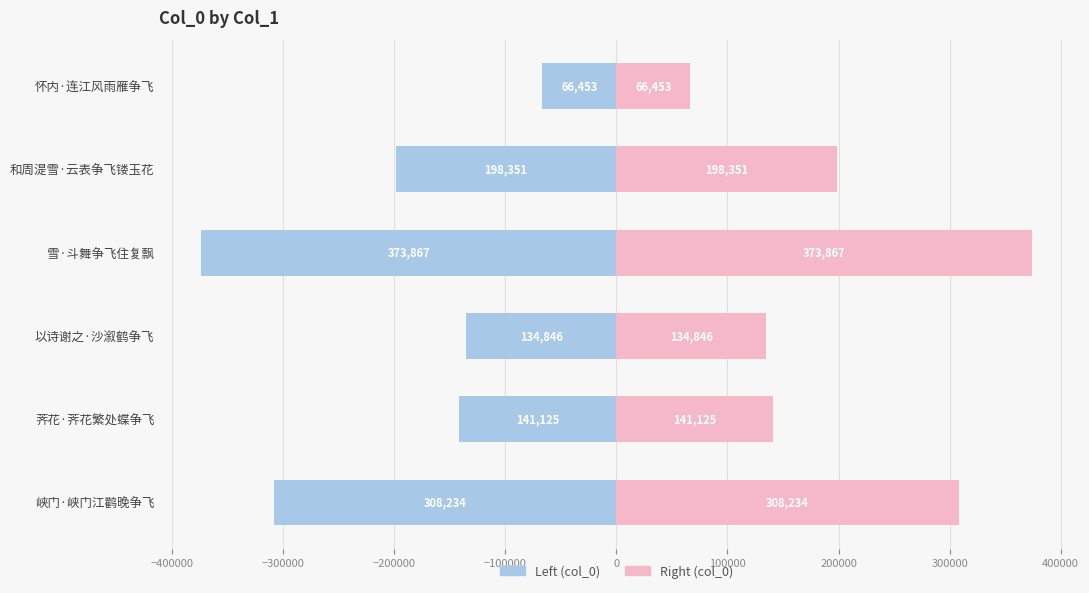

How many bars are there in each group?

2